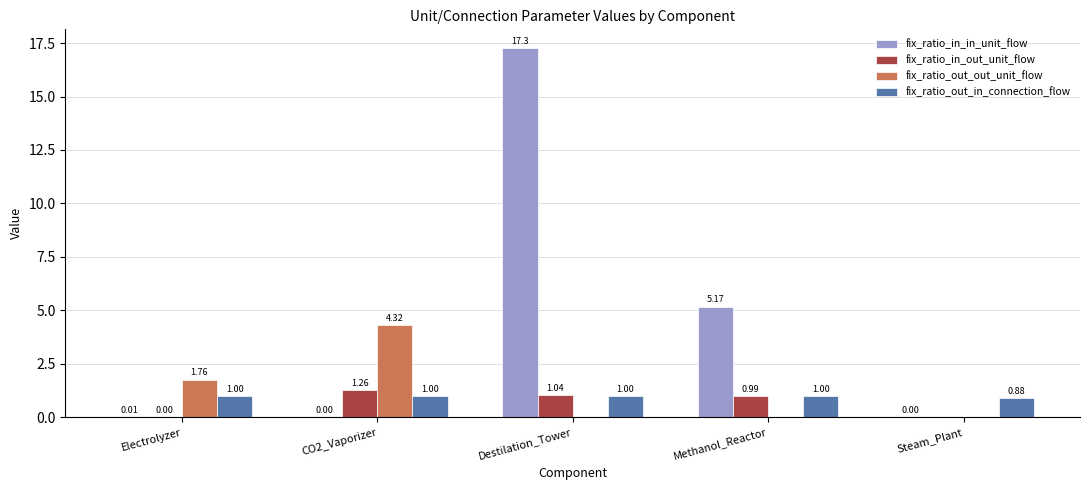

Where is fix_ratio_out_out_unit_flow nearest to the value 2?

Electrolyzer